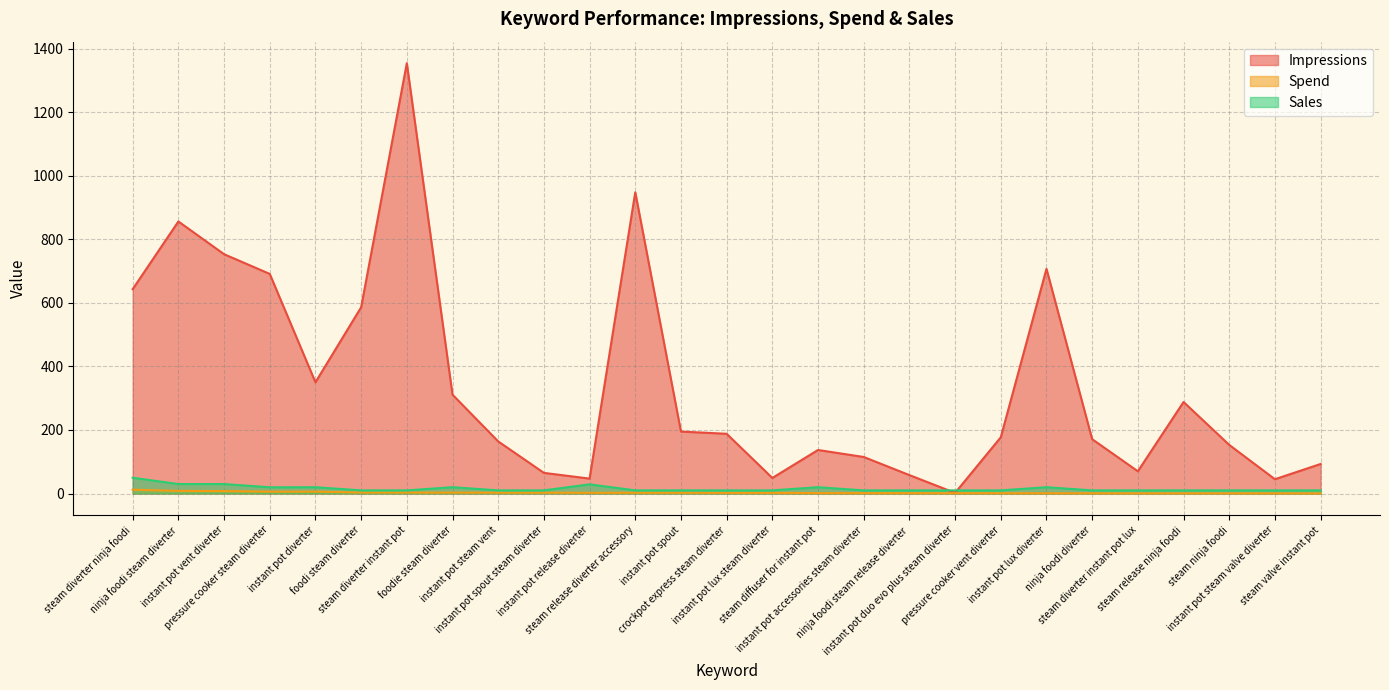

What is the difference between the maximum and minimum values in the Spend series?

11.8